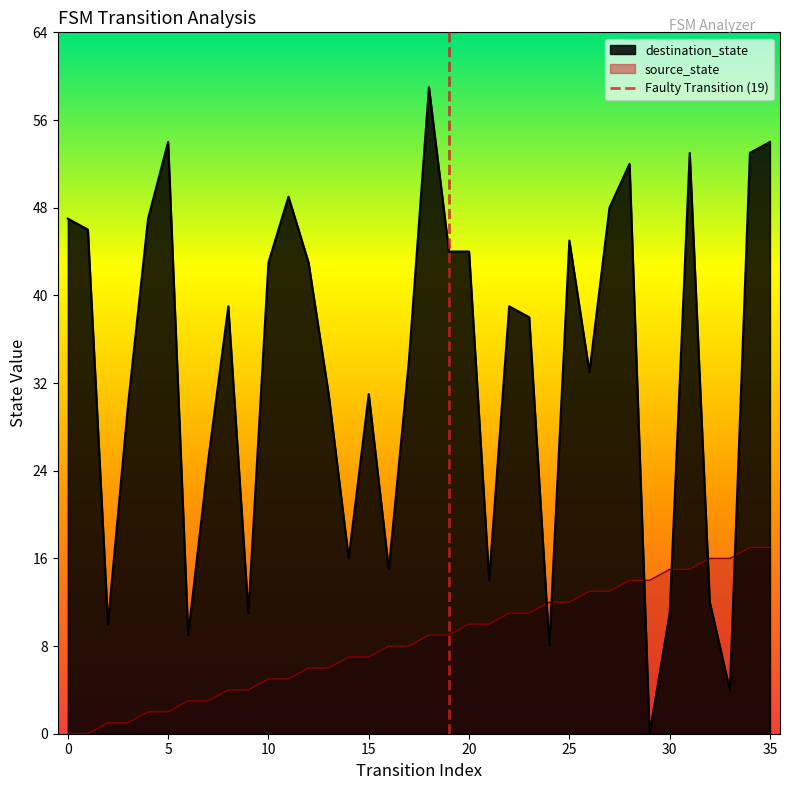

Which series ends up on top after the final intersection of destination_state and source_state?

destination_state